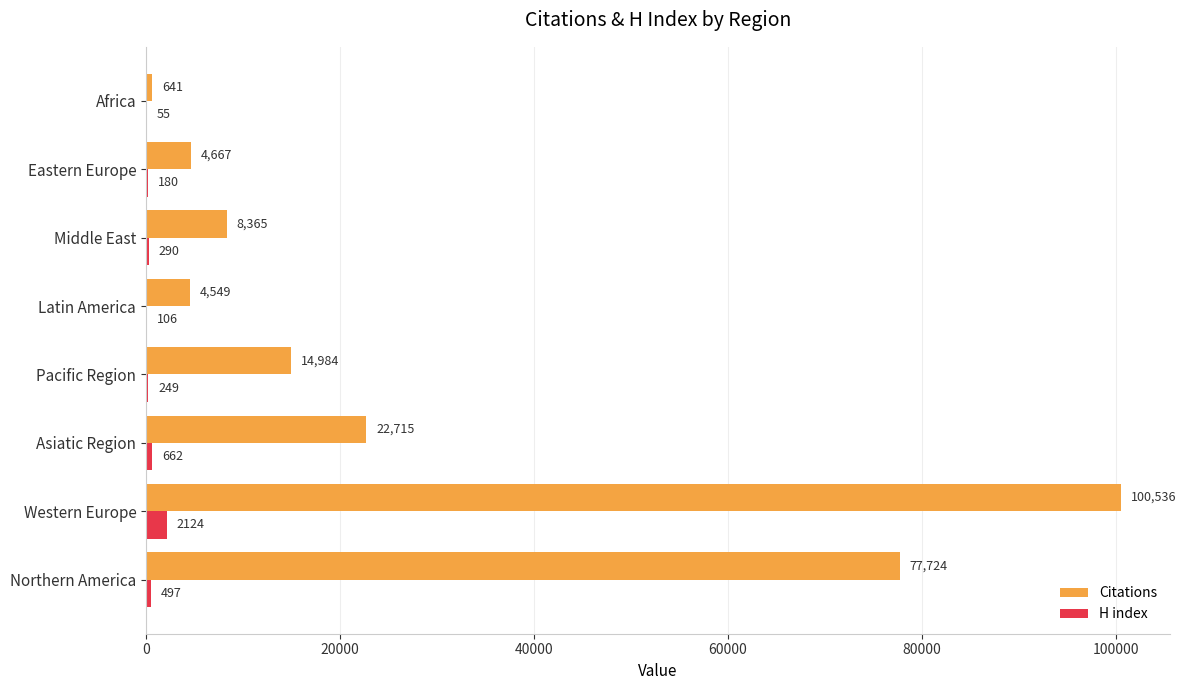

What are all the series names shown in the legend?

Citations, H index